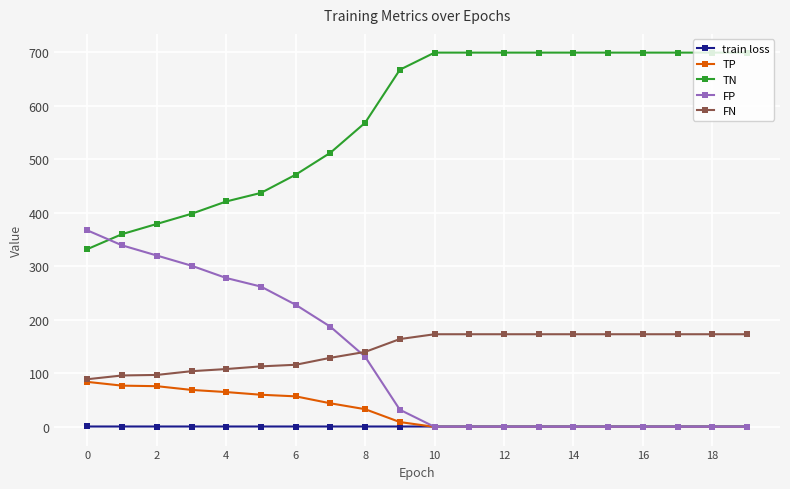

What is the maximum value for FN?

173.0